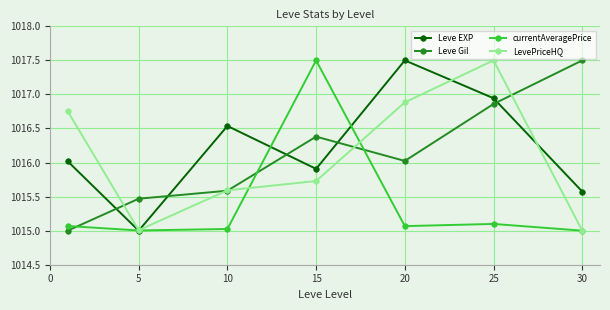

What is the sum of all currentAveragePrice values?

7107.8